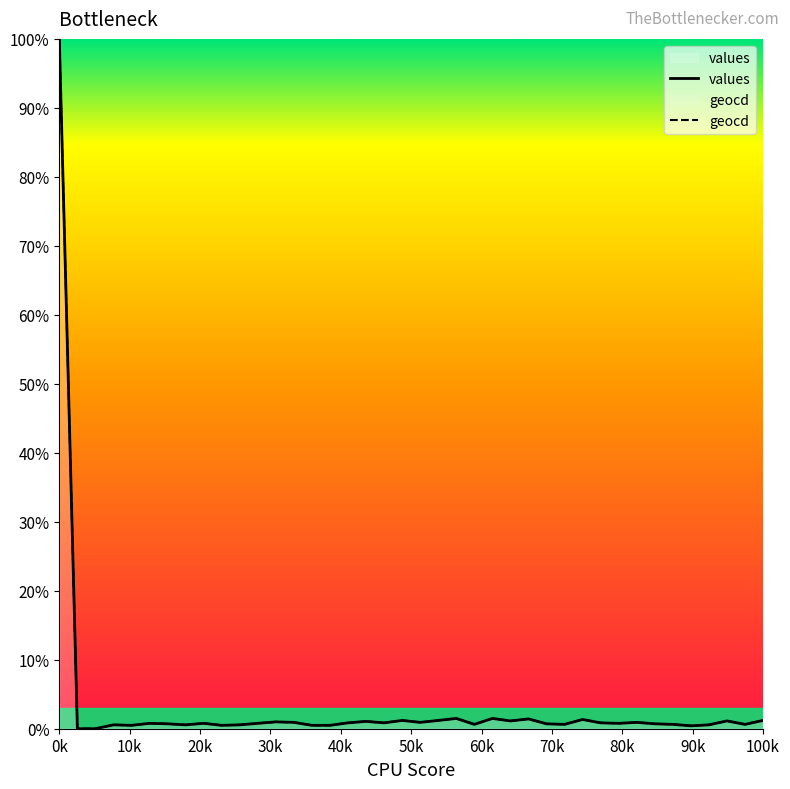

Reading right to left, what are all the values shown in this chart?

values: 1.2	0.6	1.1	0.6	0.4	0.6	0.7	0.9	0.8	0.9	1.3	0.6	0.7	1.4	1.1	1.5	0.6	1.5	1.2	0.9	1.2	0.9	1.1	0.9	0.5	0.5	0.9	1.0	0.8	0.6	0.5	0.8	0.6	0.7	0.8	0.5	0.6	0.0	0.0	100.0
geocd: 1.2	0.6	1.1	0.6	0.4	0.6	0.7	0.9	0.8	0.9	1.3	0.6	0.7	1.4	1.1	1.5	0.6	1.5	1.2	0.9	1.2	0.9	1.1	0.9	0.5	0.5	0.9	1.0	0.8	0.6	0.5	0.8	0.6	0.7	0.8	0.5	0.6	0.0	0.0	100.0